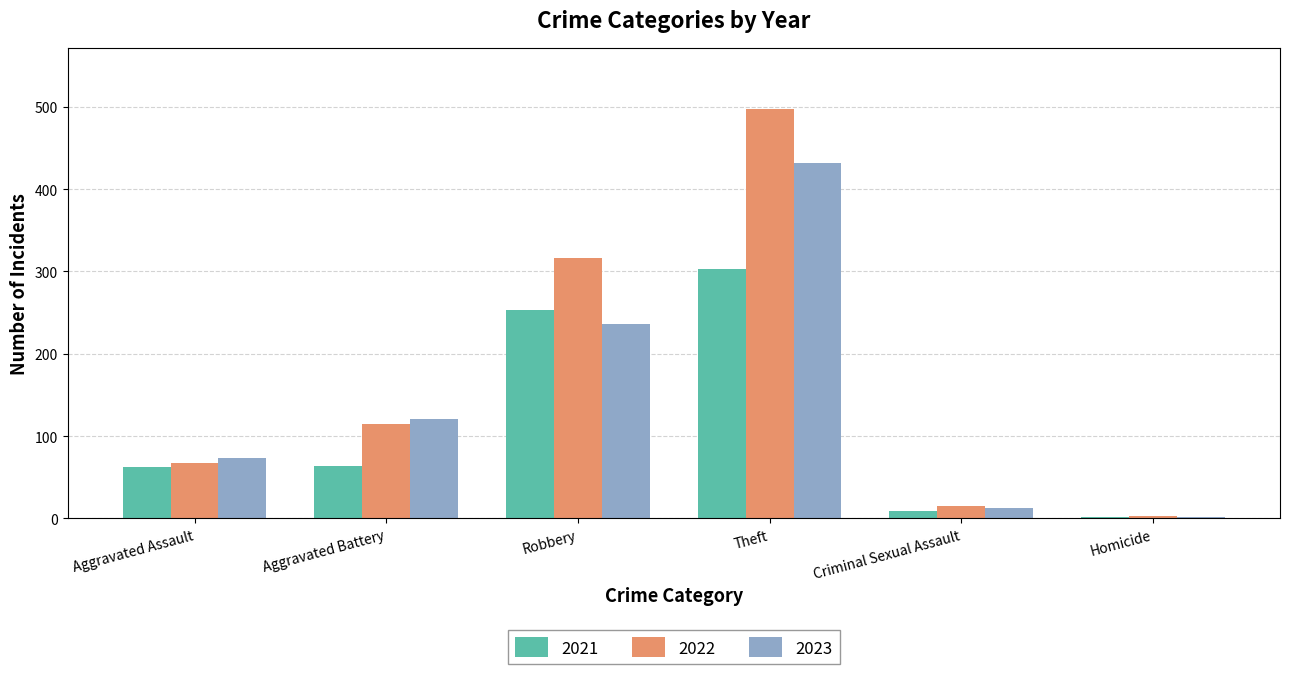

What is the difference between the second highest and minimum values in the 2022 series?

313